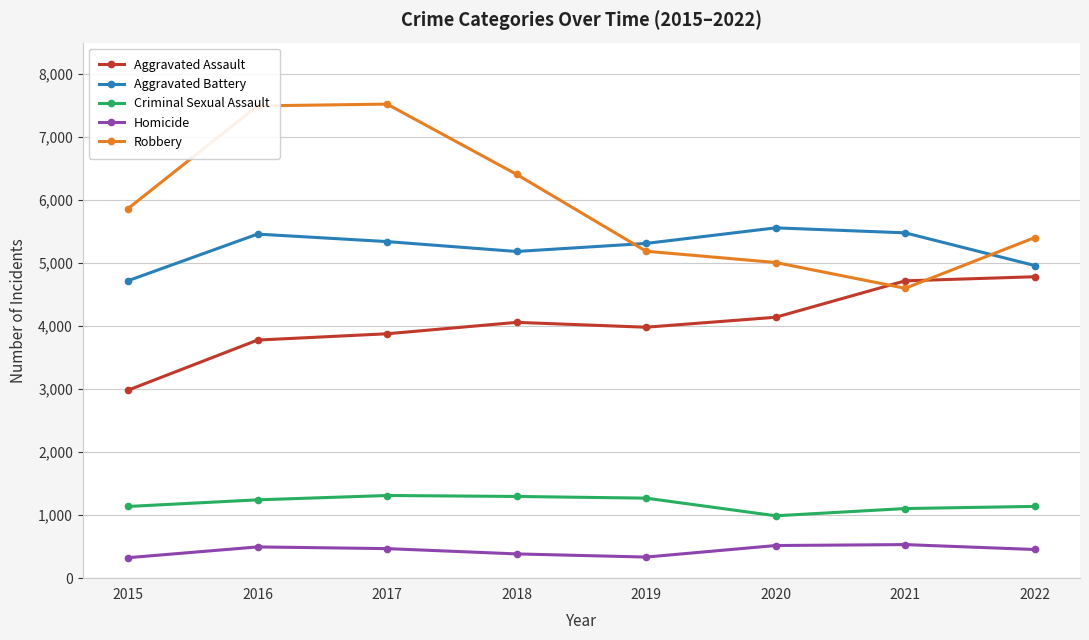

True or false: Robbery and Aggravated Assault intersect in this chart.

True